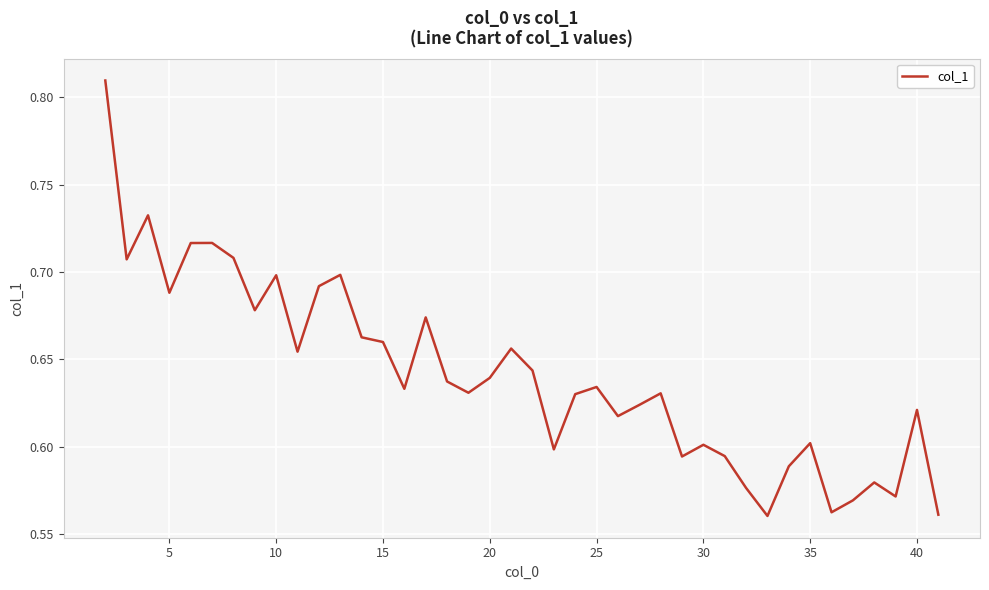

How many lines are shown in the chart?

1